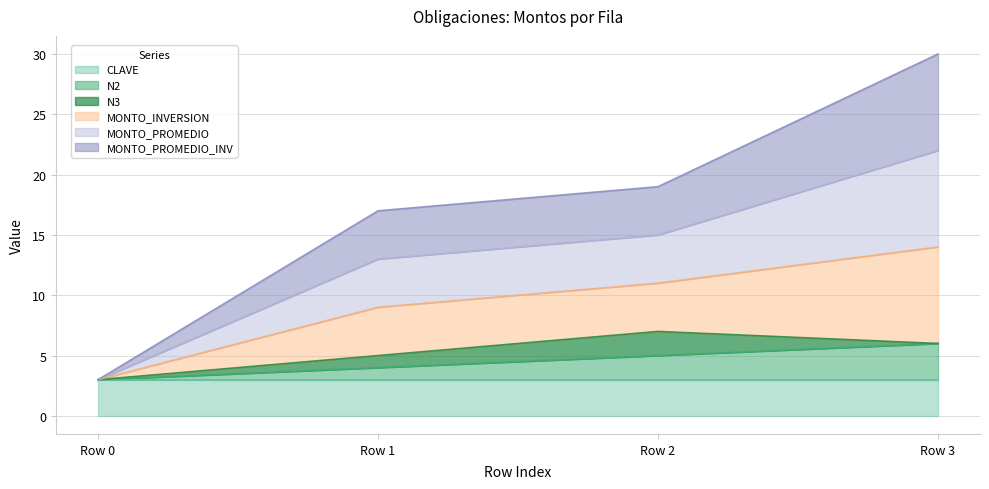

What is the difference between the N2 values at Row 1 and Row 0?

1